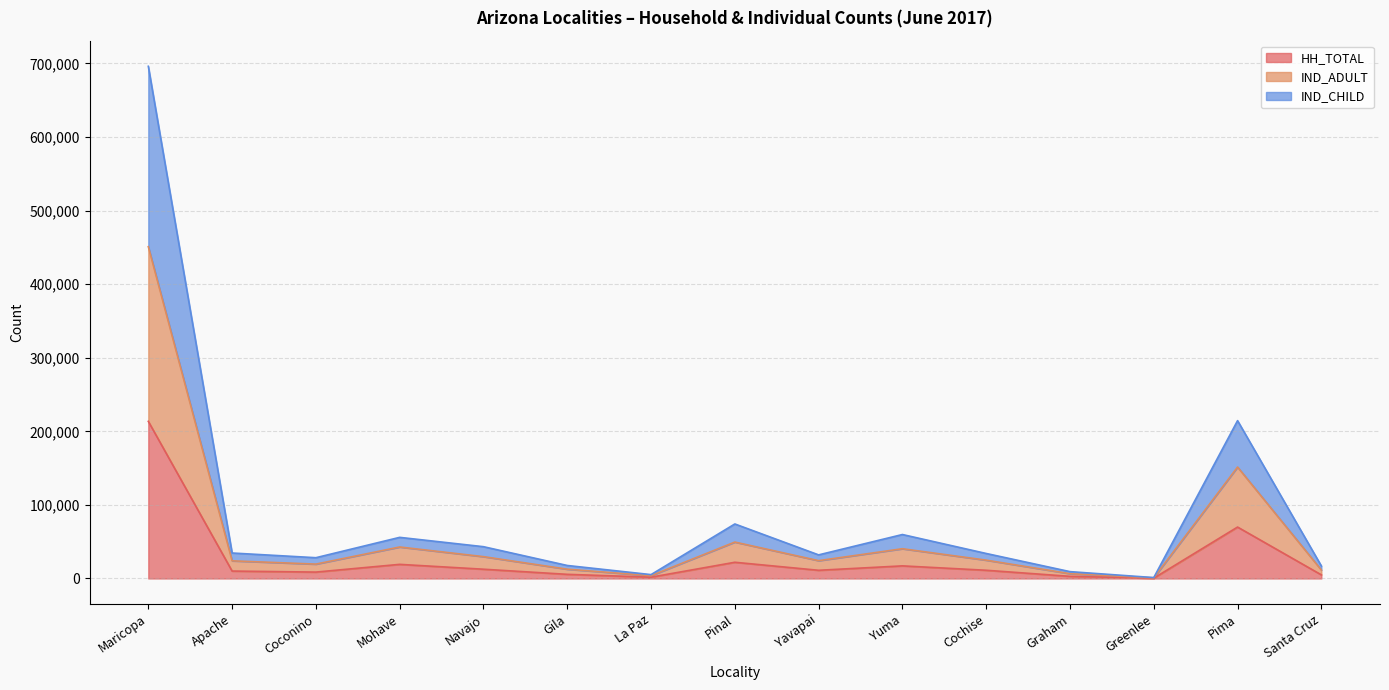

True or false: IND_ADULT has a value of 7838 at Gila.

False